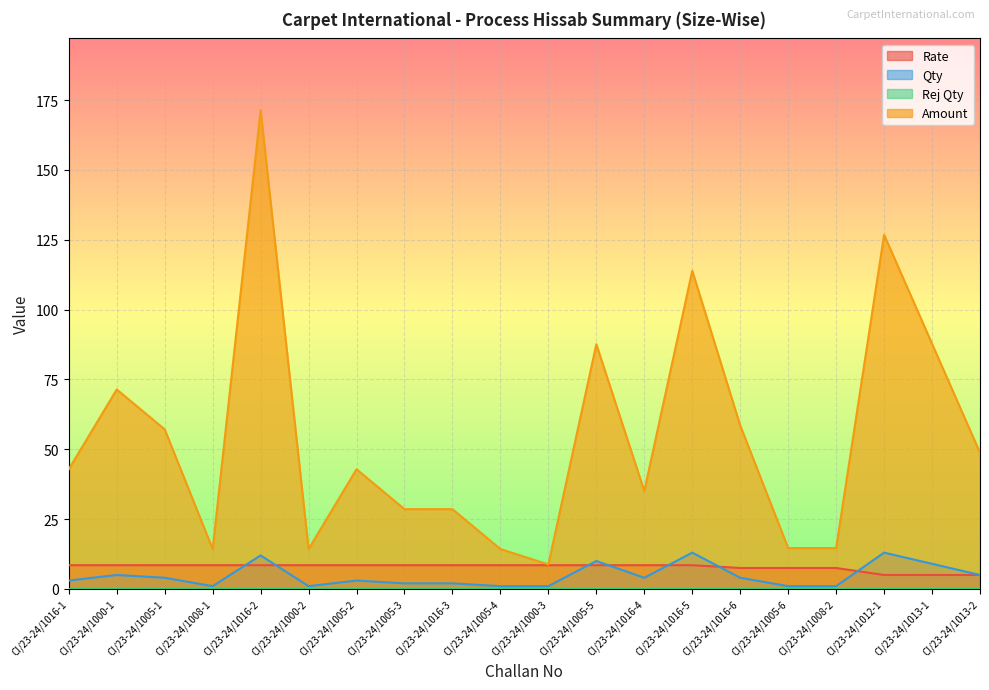

True or false: Qty and Rate intersect in this chart.

True